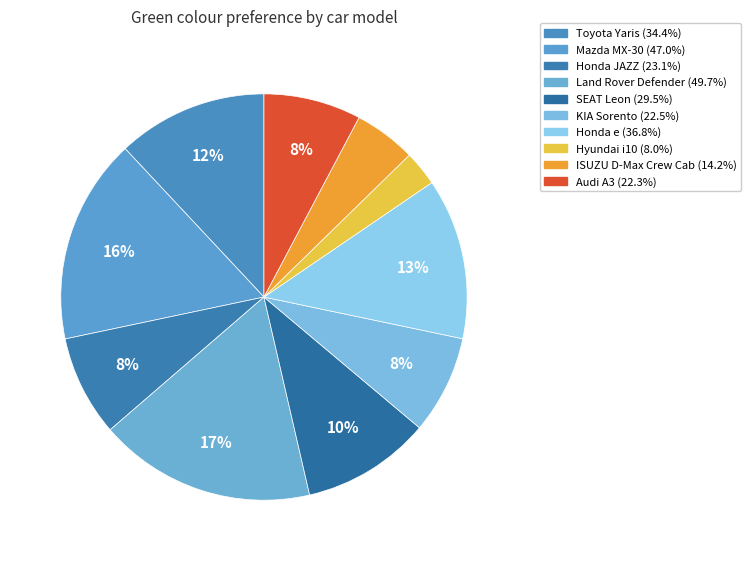

Is there any slice that represents more than half of the pie?

No